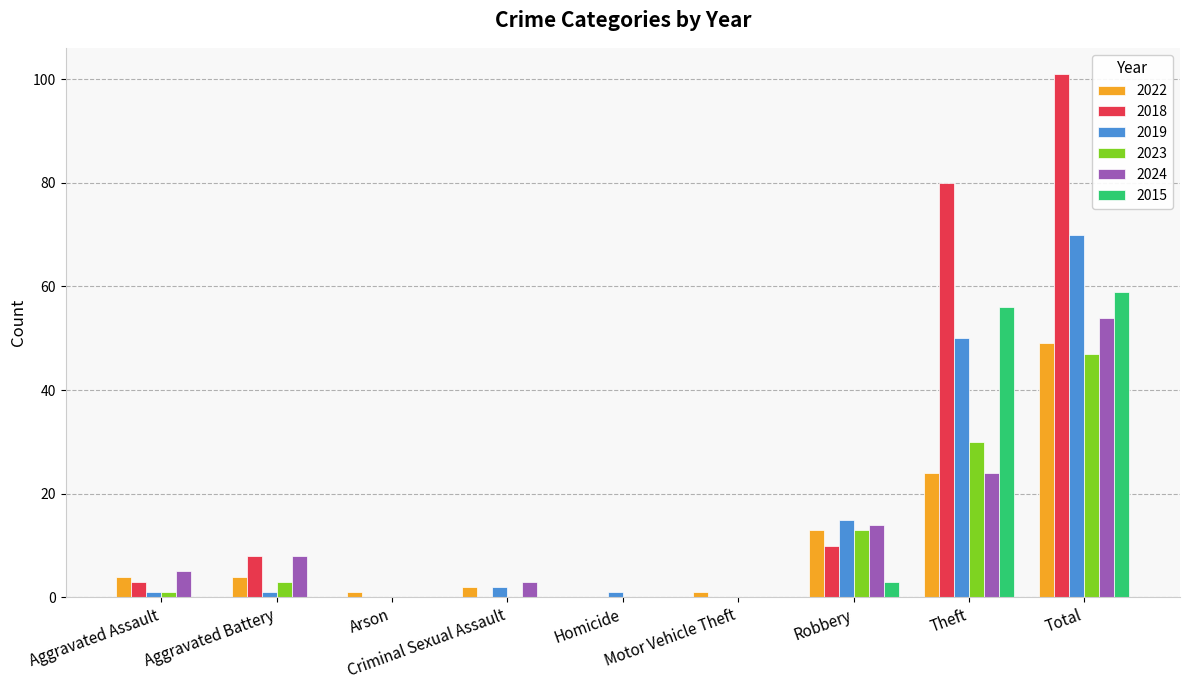

What is the sum of all 2023 values?

94